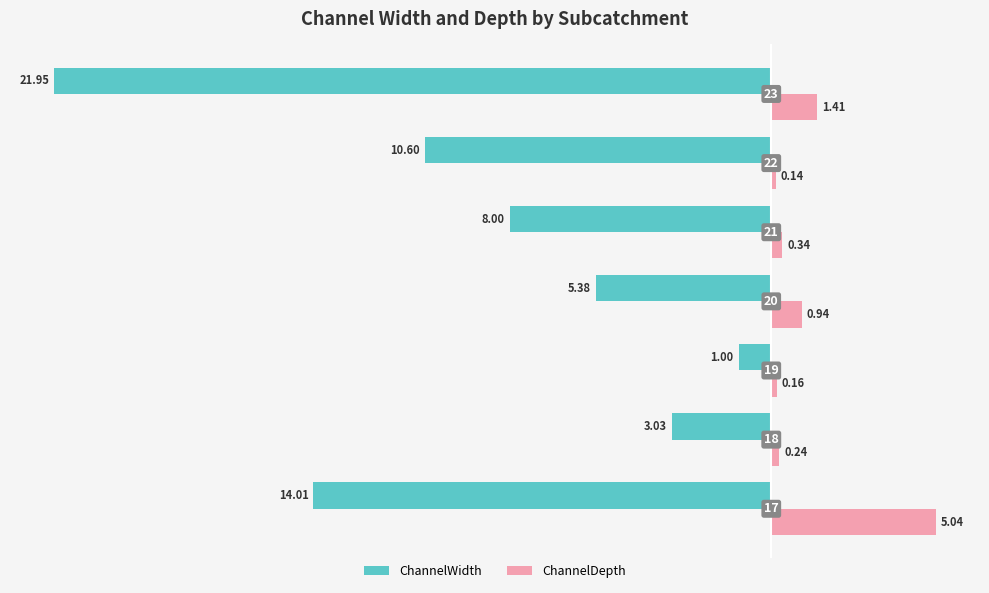

What are all the series names shown in the legend?

ChannelWidth, ChannelDepth